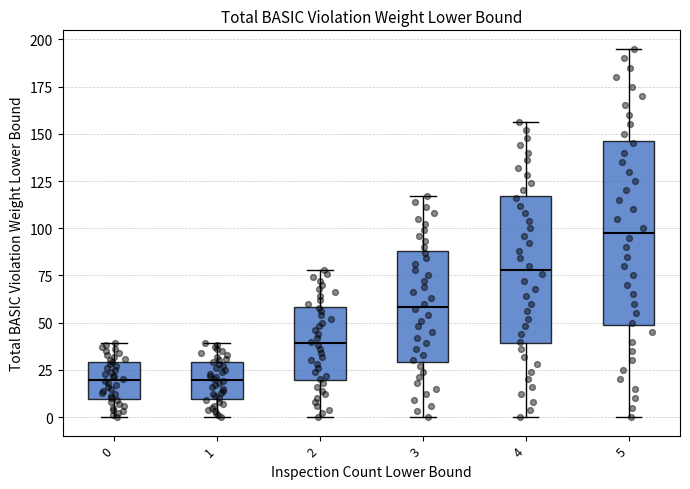

Comparing the boxes themselves (not the whiskers), which one is the tallest?

5